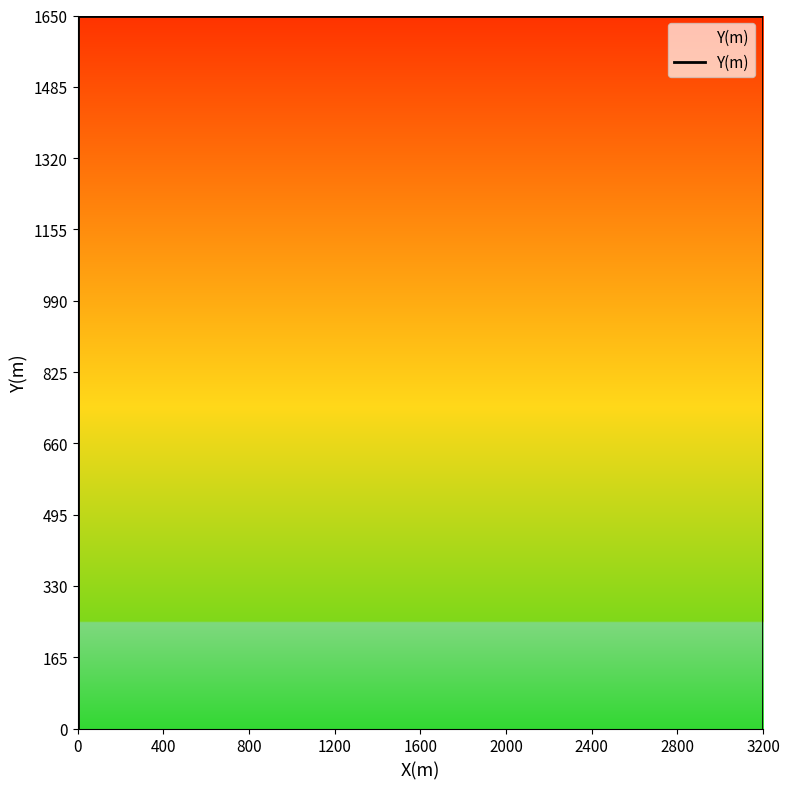

What is the average value?

825